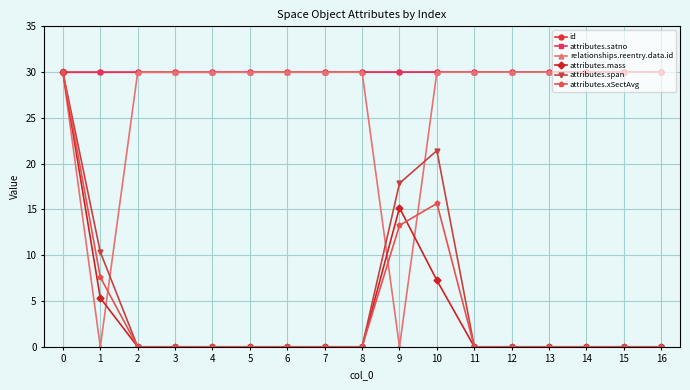

The value of attributes.satno at 5 is 44.3. True or false?

False